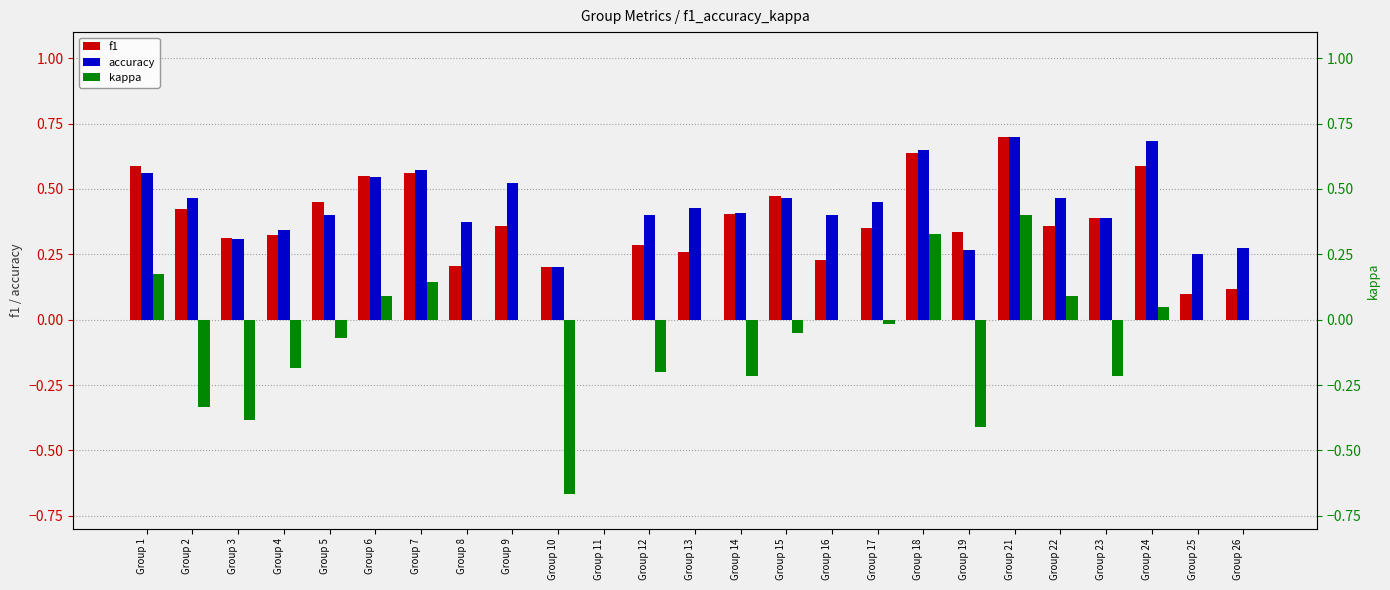

What is the difference between the maximum and minimum values in the kappa series?

1.1